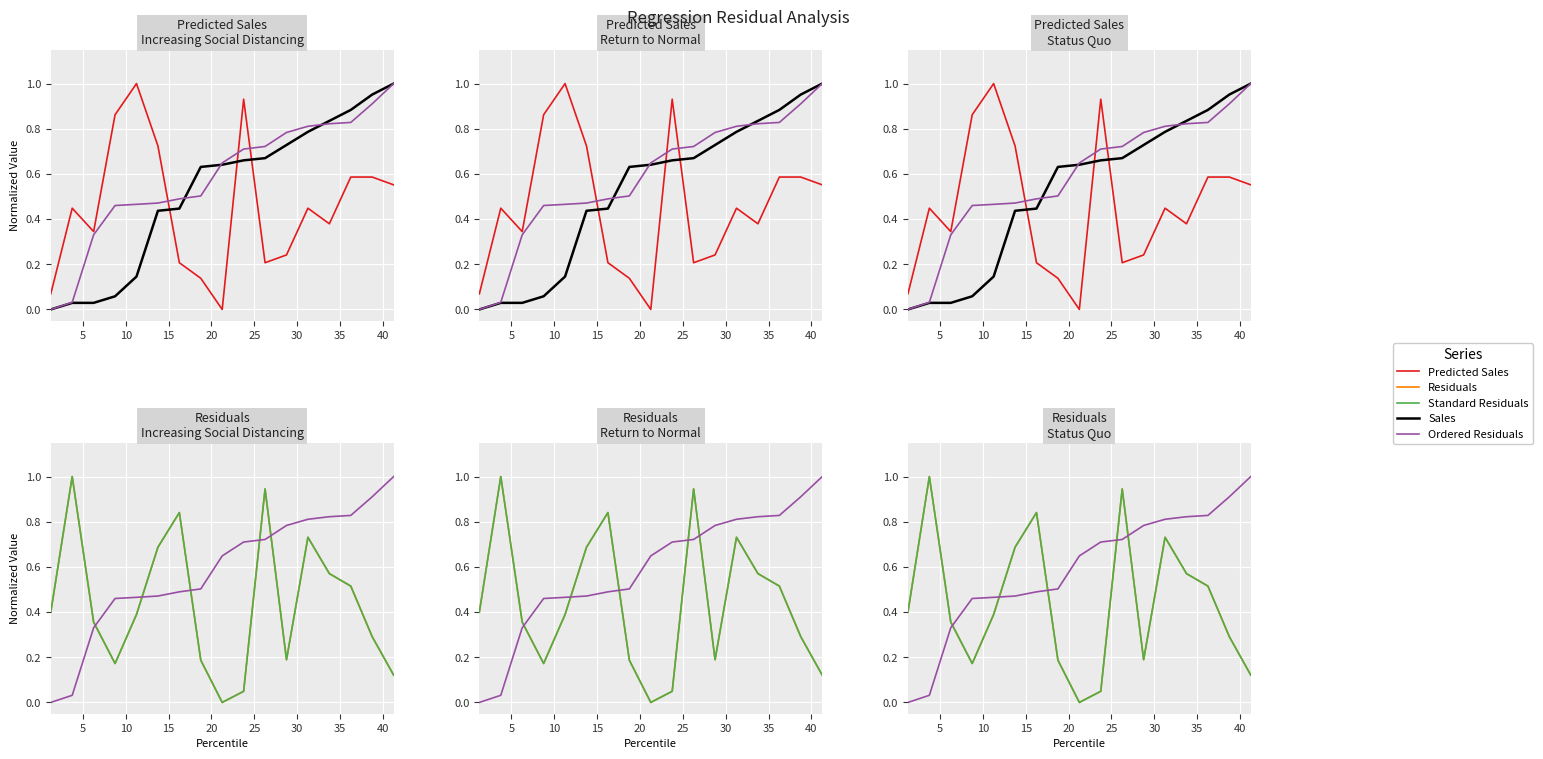

How many distinct data groups are displayed?

5